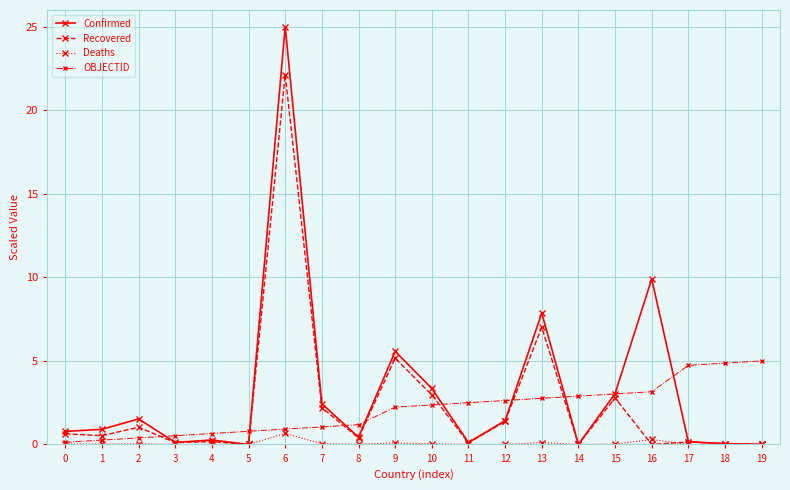

The value of Recovered at 10 is 1.5. True or false?

False